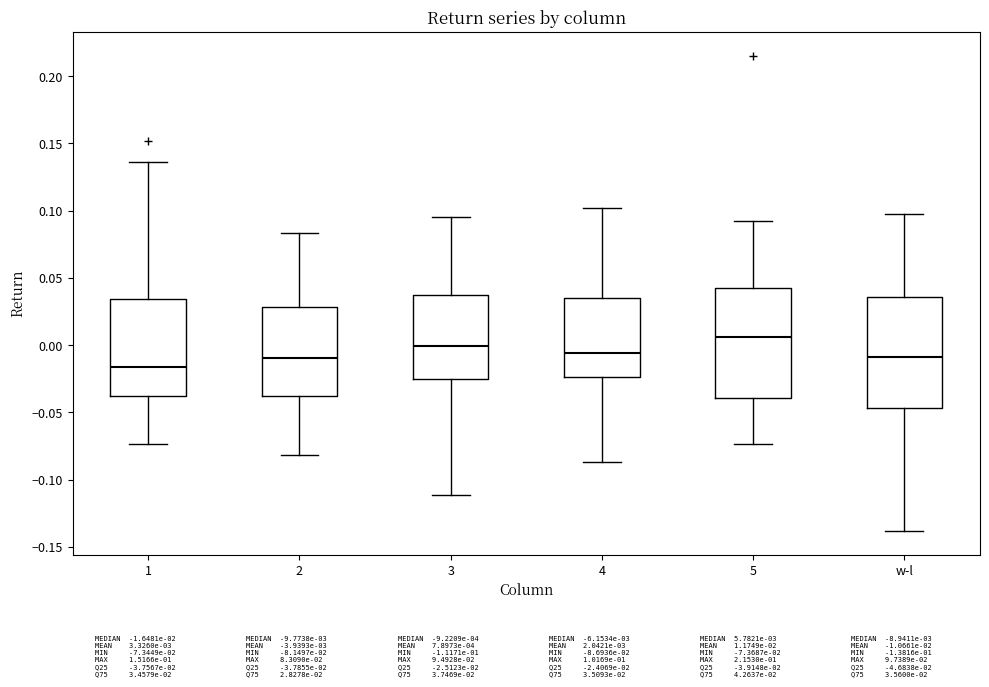

Where does the lower whisker of the box for 4 end on the y-axis? The values are not printed on the chart, so give them approximately, as read against the axis.

-0.085